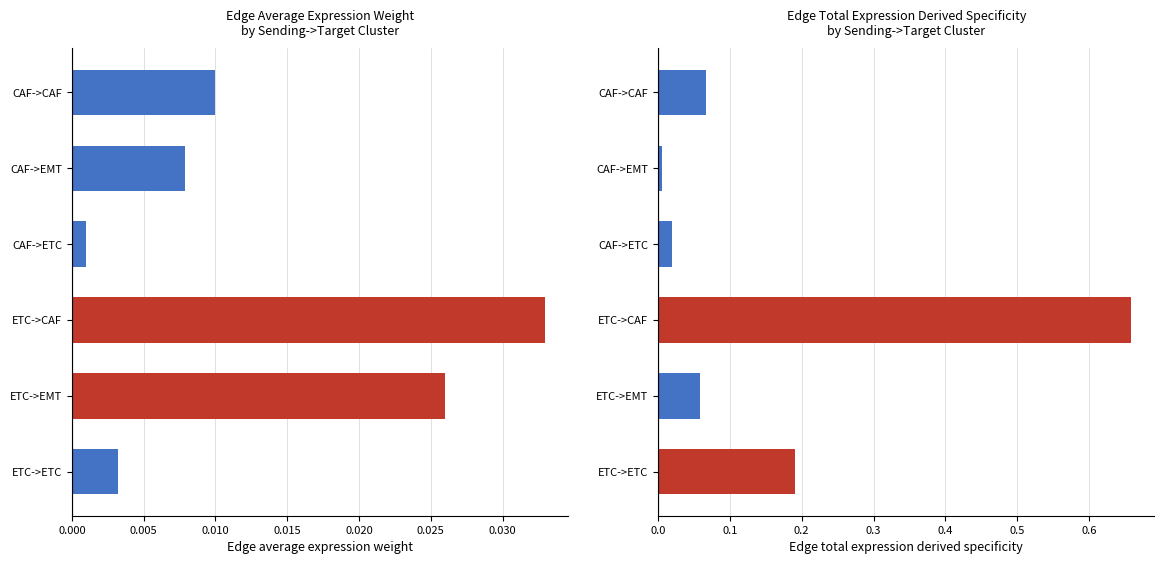

Which has a higher value, CAF->EMT or ETC->EMT?

ETC->EMT